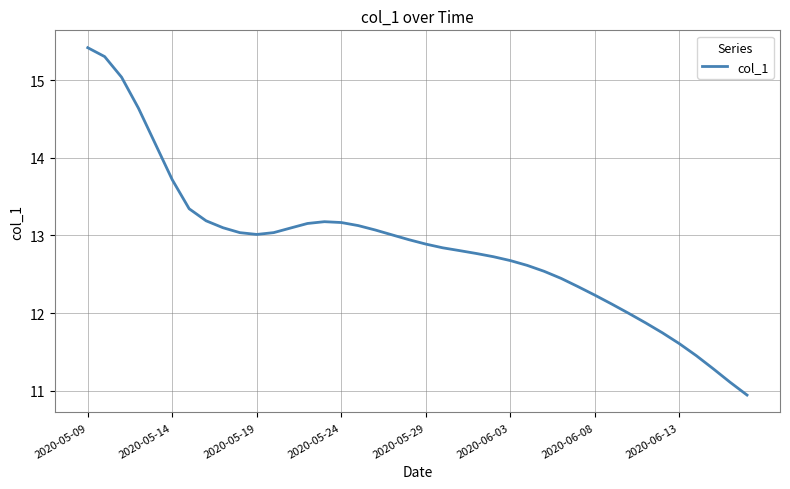

What is the difference between the maximum and minimum values?

4.5